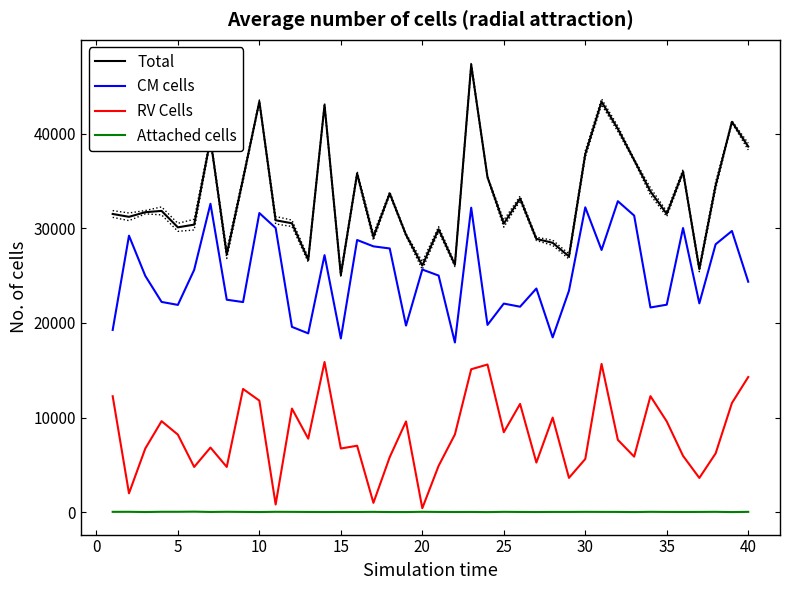

Which series has the largest range (max minus min)?

Total